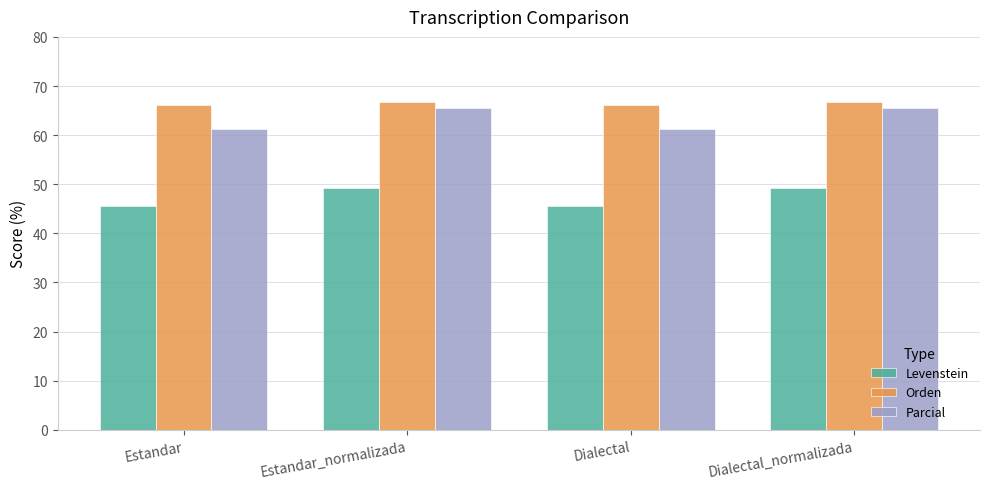

The value of Orden at Estandar_normalizada is 66.7. True or false?

True